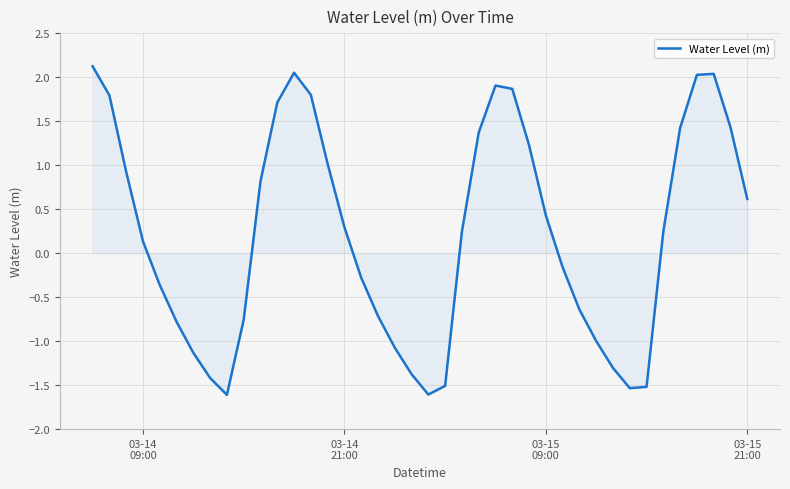

How many series are shown in this chart?

1